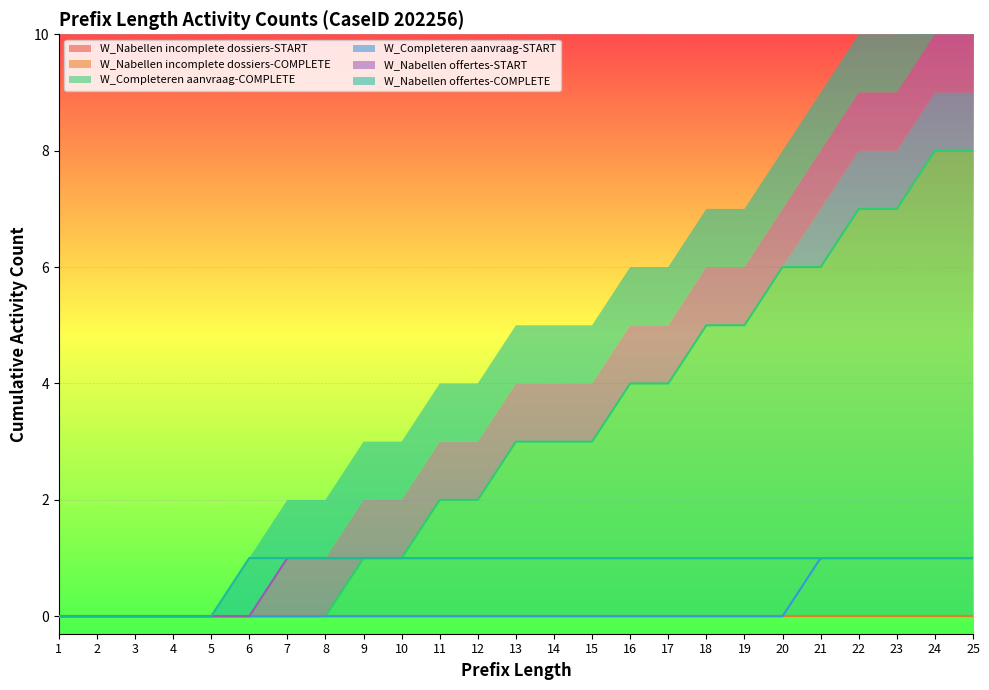

True or false: W_Completeren aanvraag-COMPLETE has a value of 5 at 13.

False